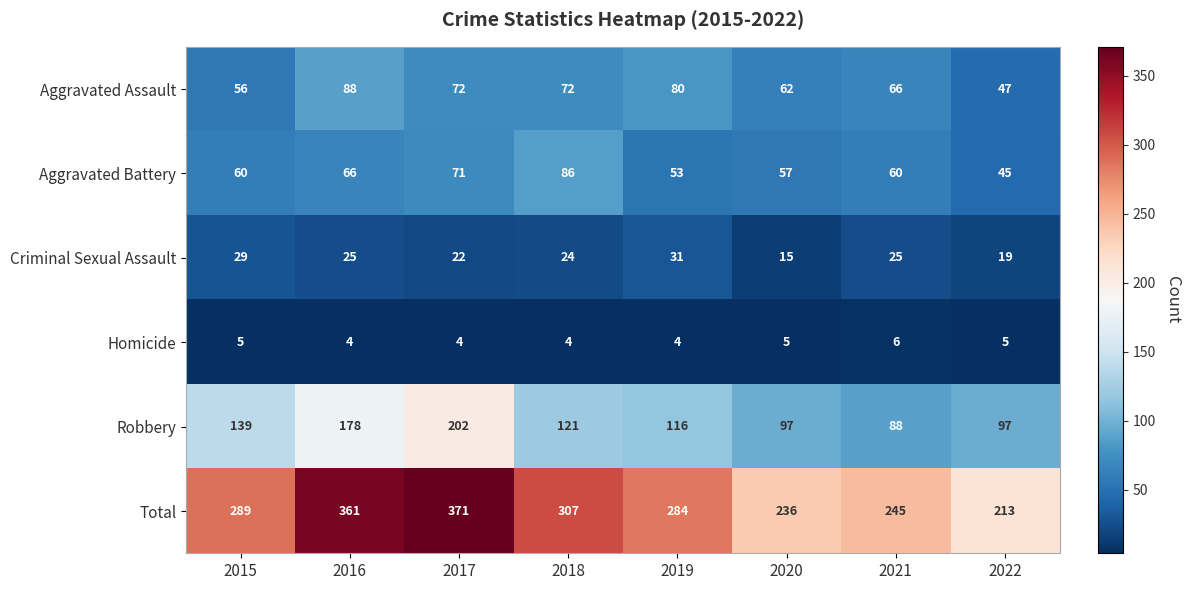

What is the maximum value shown in the chart?

371